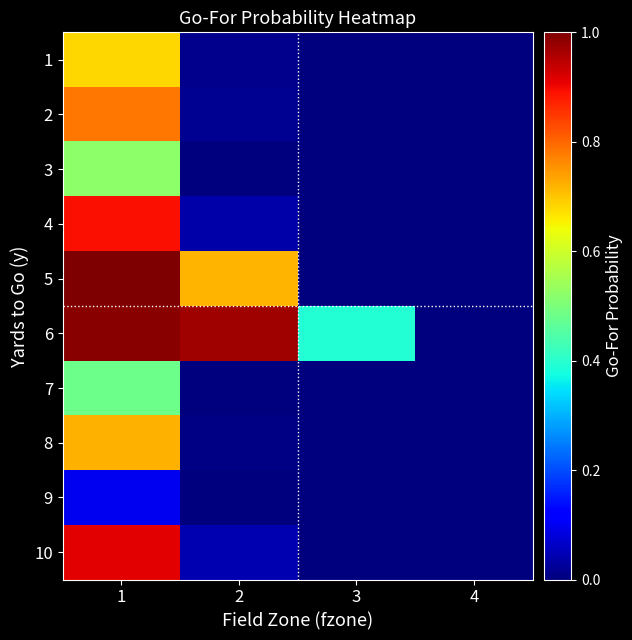

Reading right to left, what are all the values shown in this chart?

1: 4=0.0	3=0.0	2=0.0	1=0.7
2: 4=0.0	3=0.0	2=0.0	1=0.8
3: 4=0.0	3=0.0	2=0.0	1=0.5
4: 4=0.0	3=0.0	2=0.0	1=0.9
5: 4=0.0	3=0.0	2=0.7	1=1.0
6: 4=0.0	3=0.4	2=1.0	1=1.0
7: 4=0.0	3=0.0	2=0.0	1=0.5
8: 4=0.0	3=0.0	2=0.0	1=0.7
9: 4=0.0	3=0.0	2=0.0	1=0.1
10: 4=0.0	3=0.0	2=0.0	1=0.9